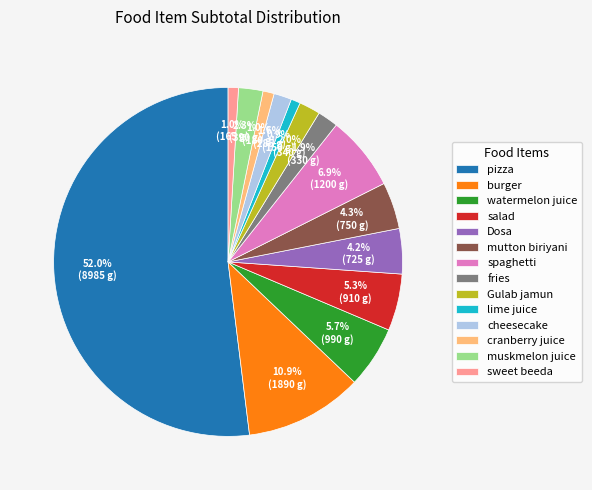

Approximately how many times larger is the value at Dosa compared to salad?

0.8